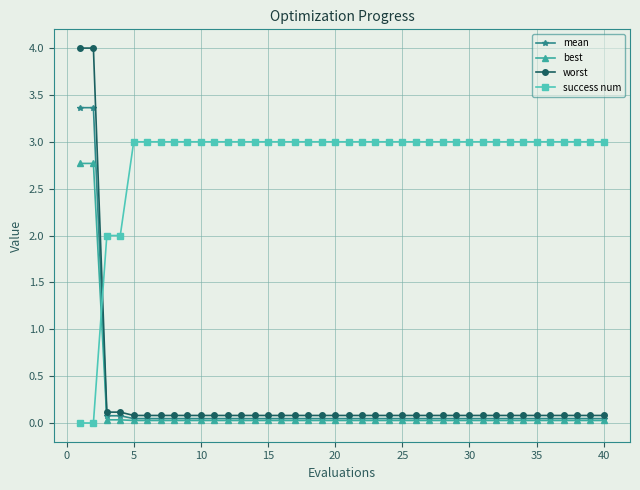

What are all the series names shown in the legend?

mean, best, worst, success num